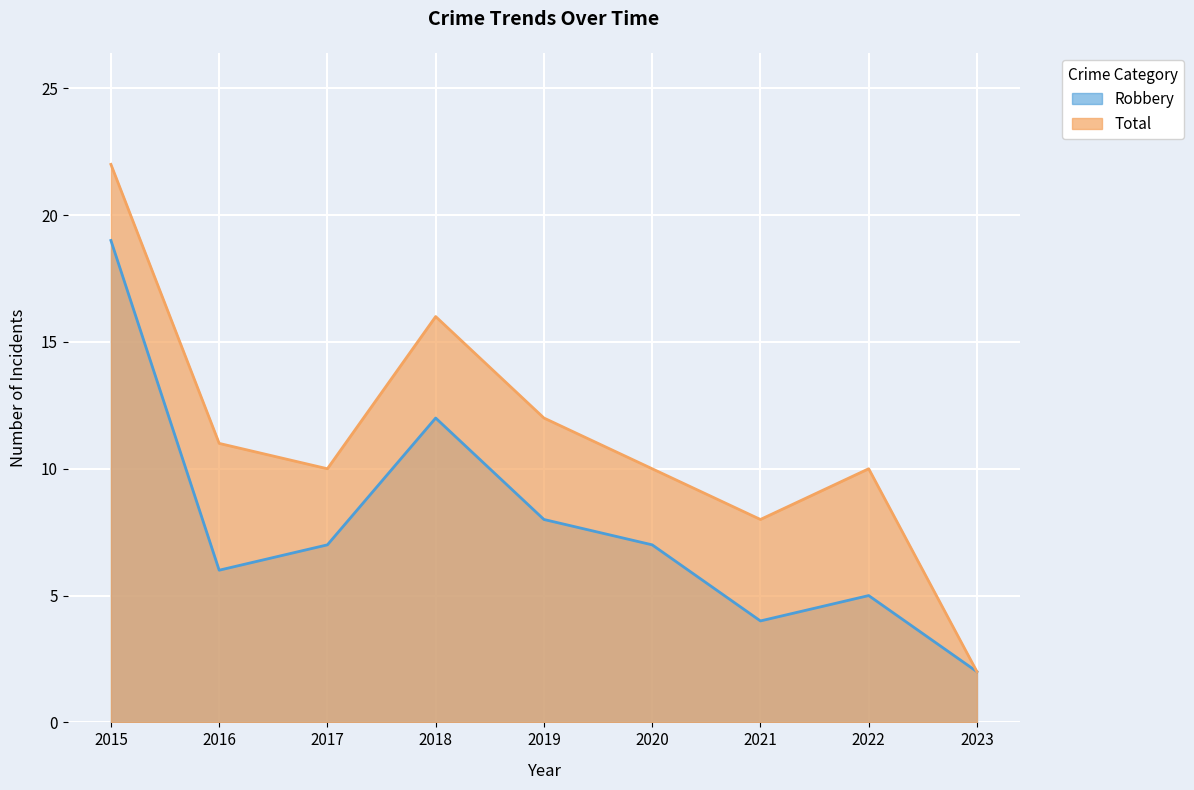

True or false: Total and Robbery cross at least once.

False